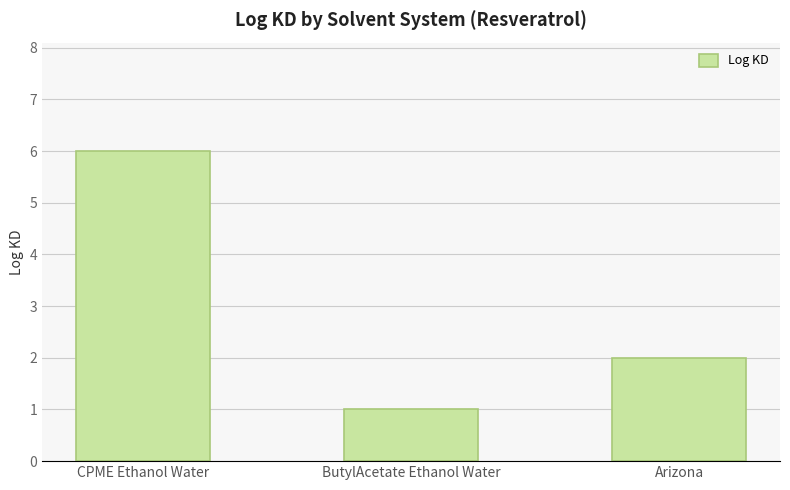

How many series are shown in this chart?

1